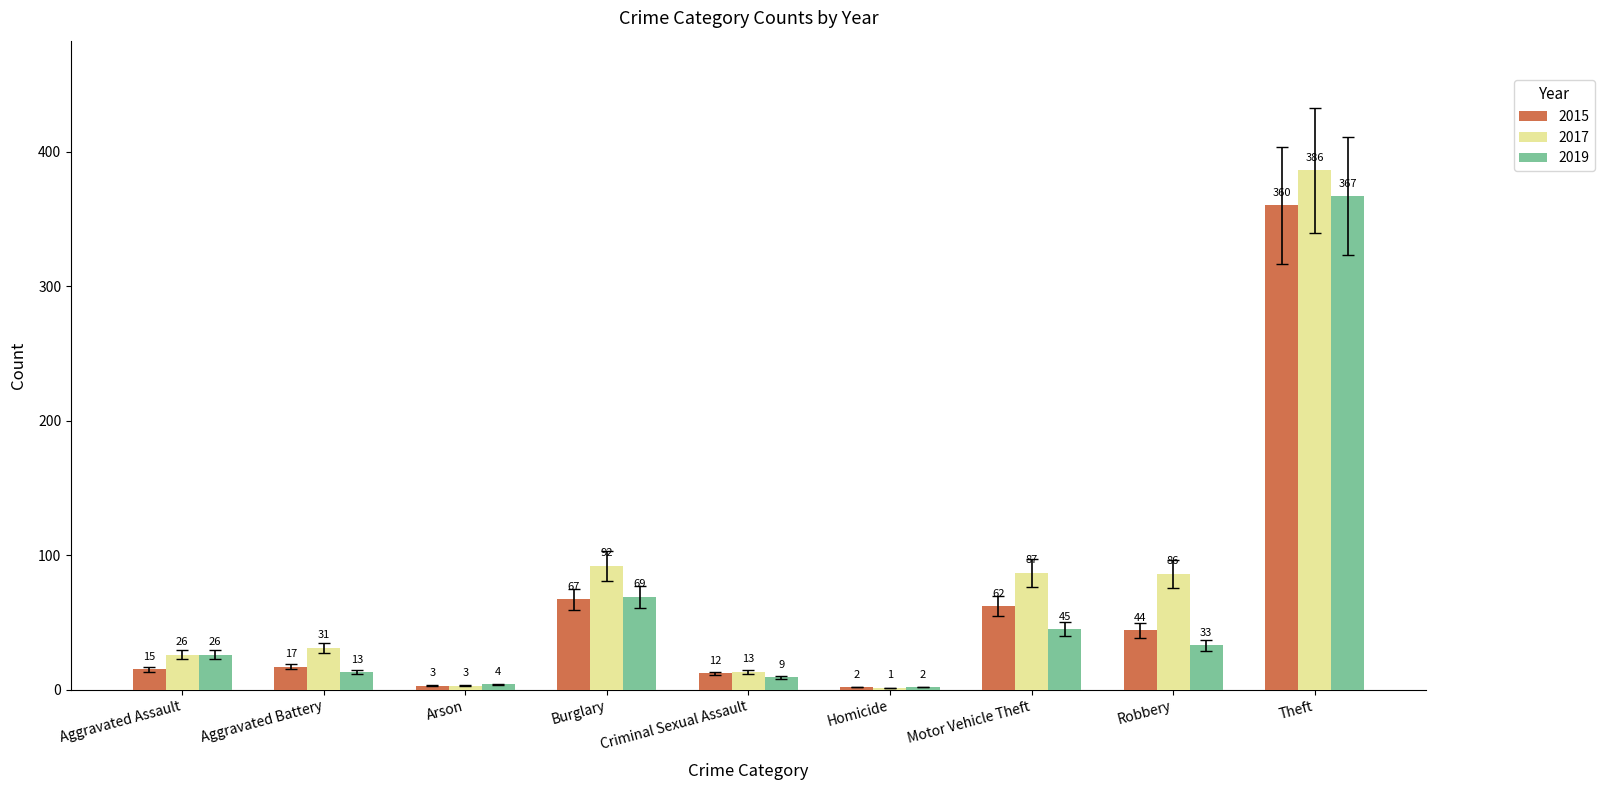

What is the average value of the 2015 series?

65